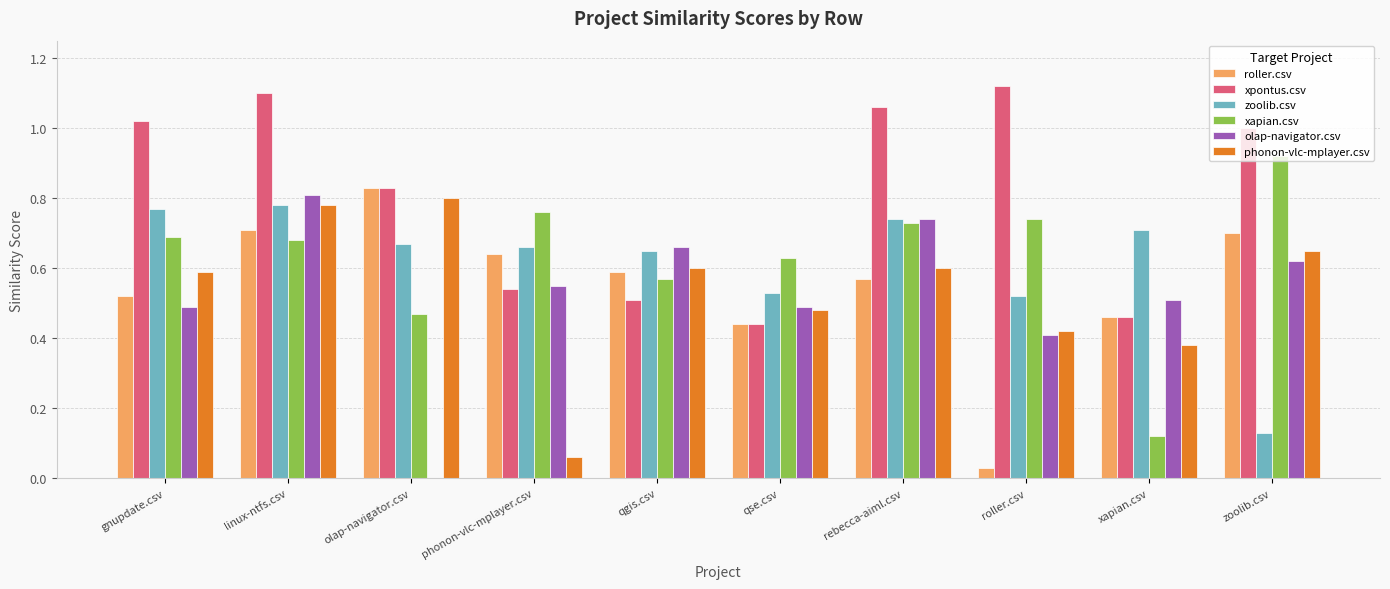

What is the sum of all xpontus.csv values?

8.1